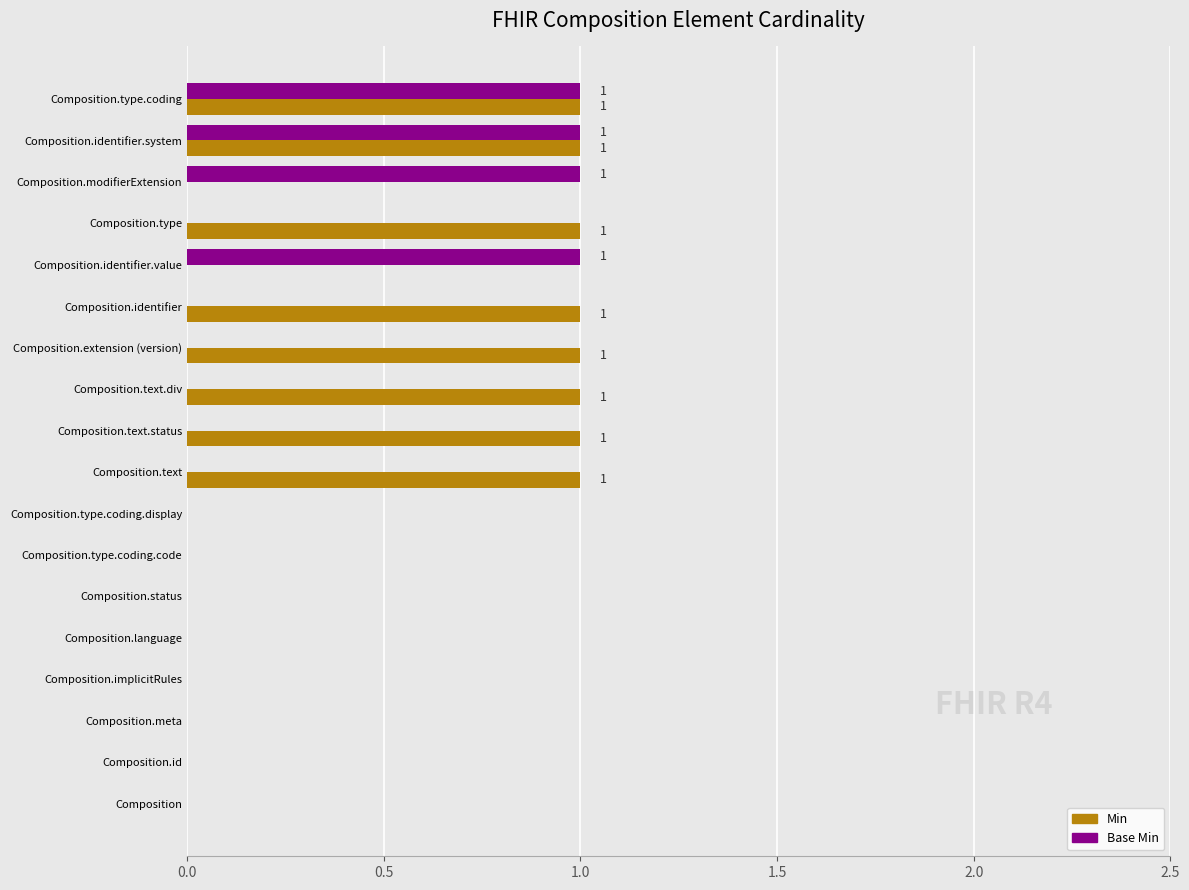

How many categories are shown in the chart?

18